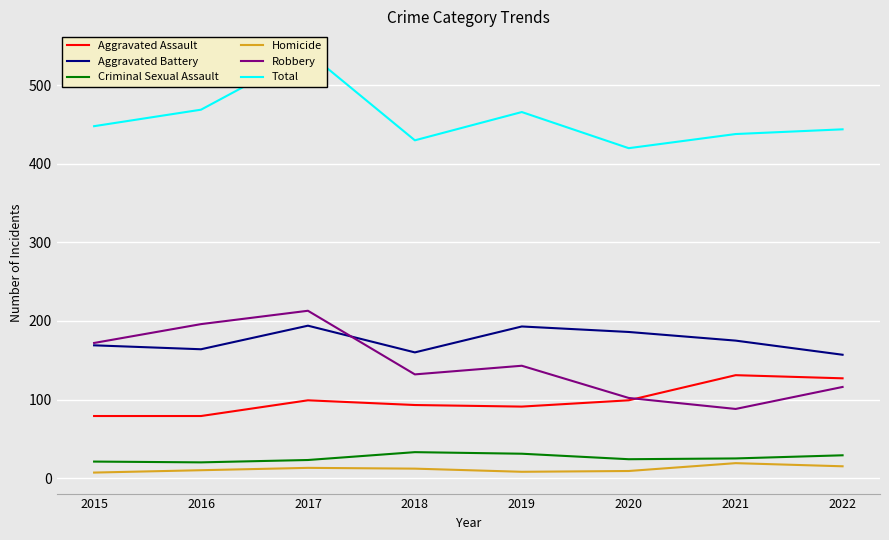

The Criminal Sexual Assault series shows 33 at 2015. True or false?

False